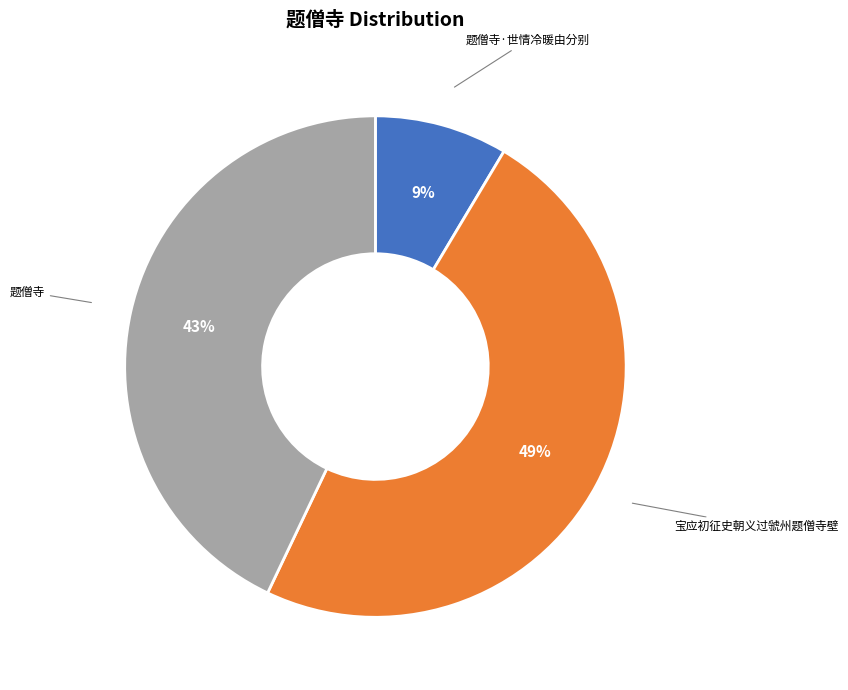

What percentage is the 宝应初征史朝义过虢州题僧寺壁 slice, to the nearest percent?

49%